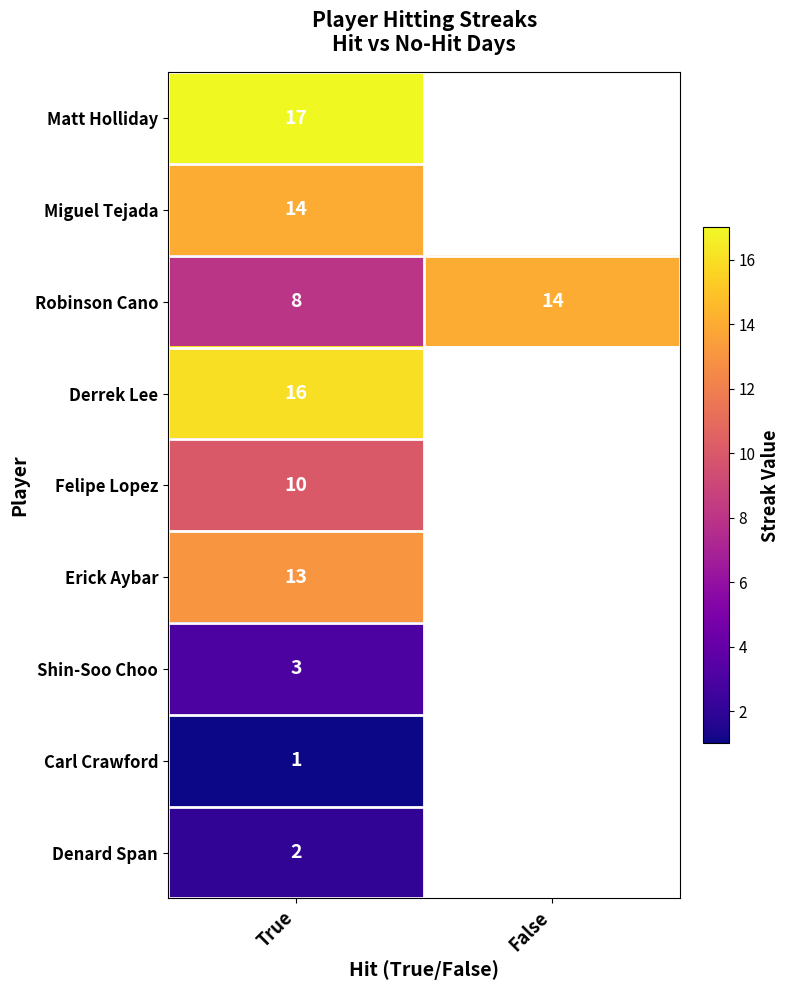

At which category does the chart reach its peak across all series?

True